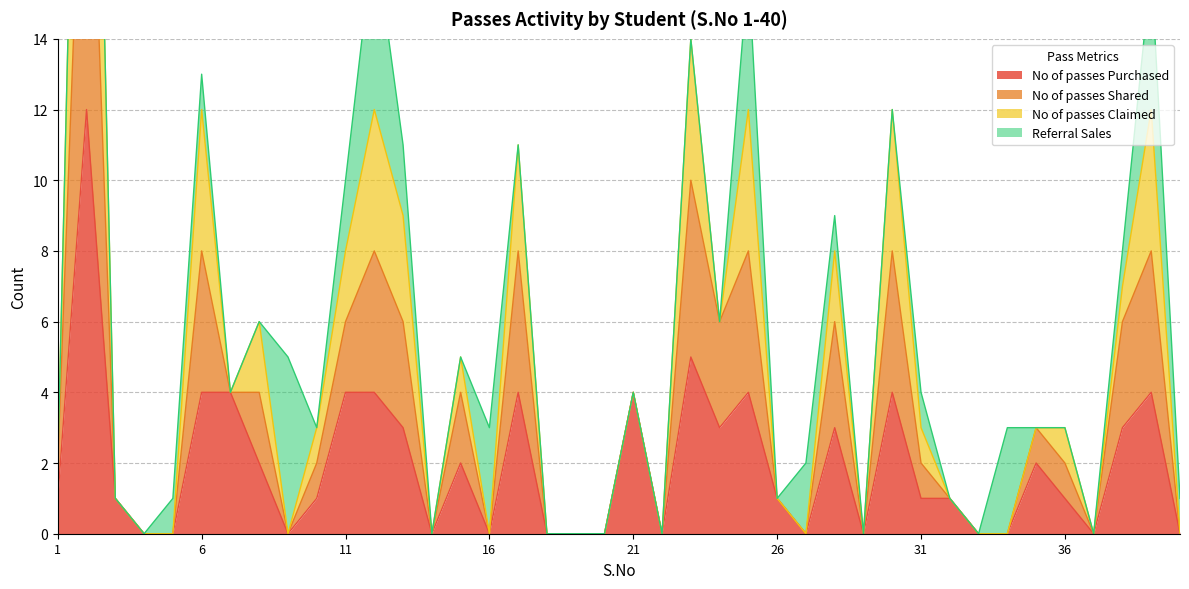

What is the value of the No of passes Purchased point at the 6th from the left?

4